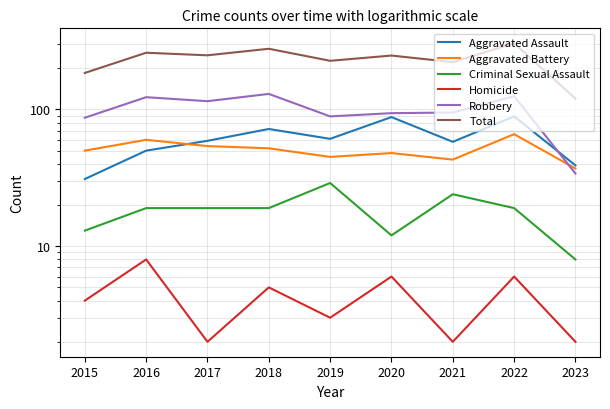

Where does the Aggravated Battery series first go above 50?

2016